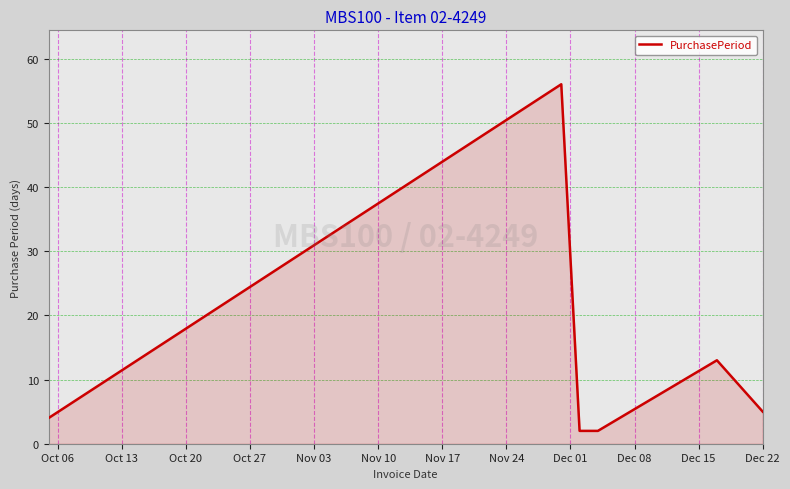

True or false: the data has more than 1 interior local peaks.

True